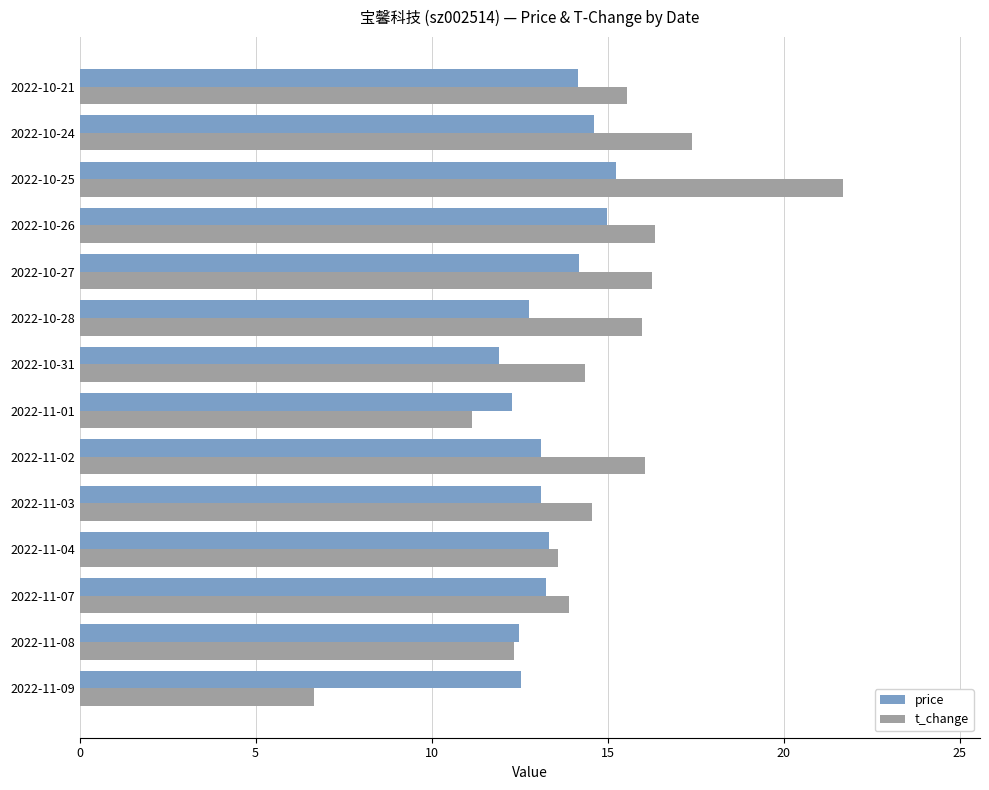

Between 2022-11-08 and 2022-10-24, which series saw the biggest shift?

t_change